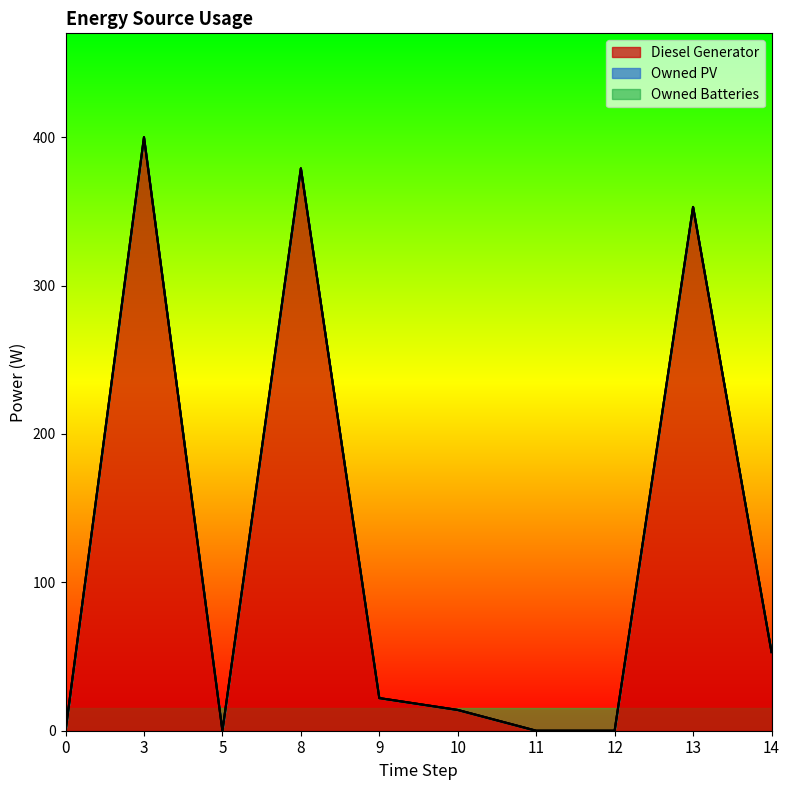

What is the difference between the maximum and second lowest values in the Diesel Generator series?

400